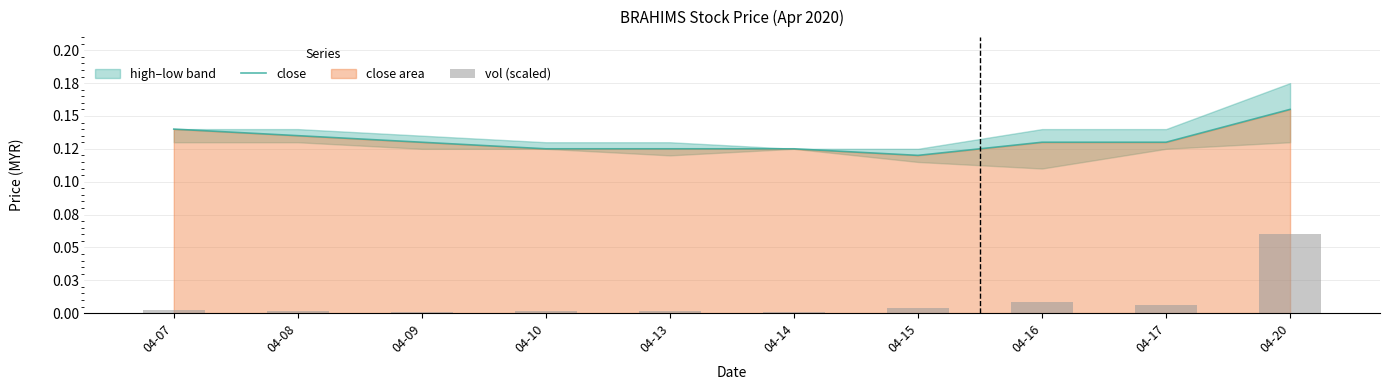

What is the lowest value of the close series?

0.1